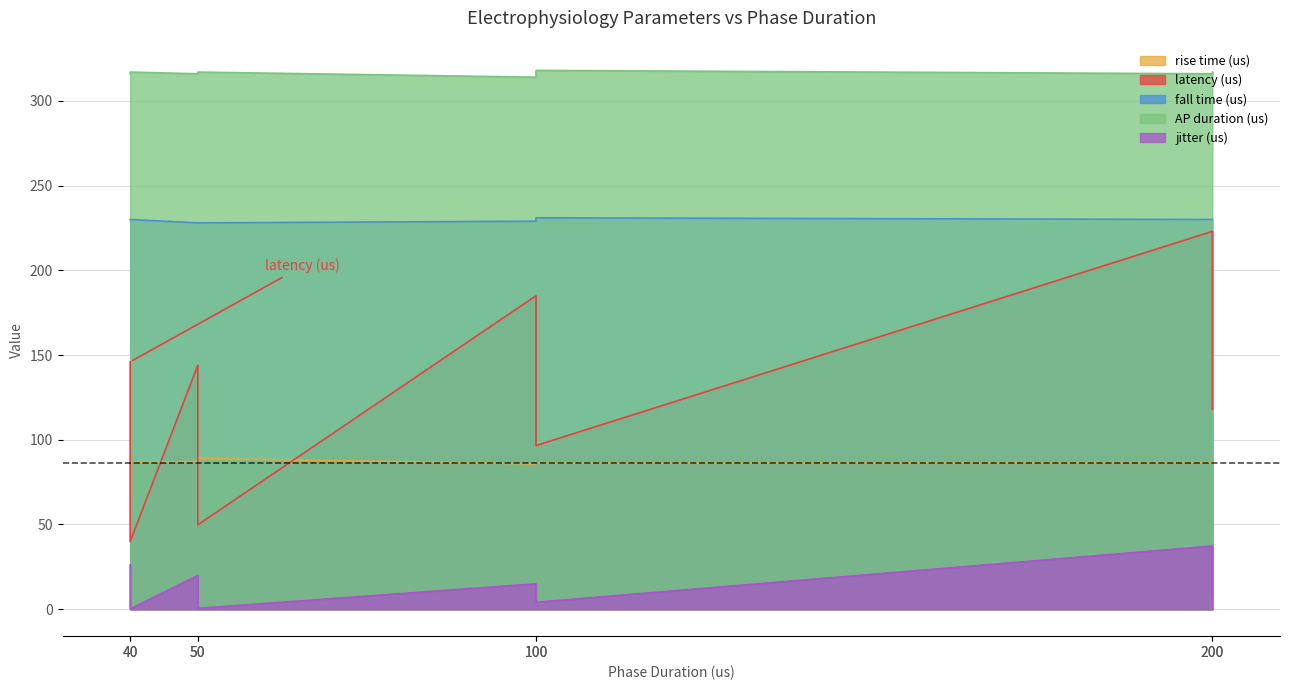

Between 40 and 50, which series saw the biggest shift?

latency (us)